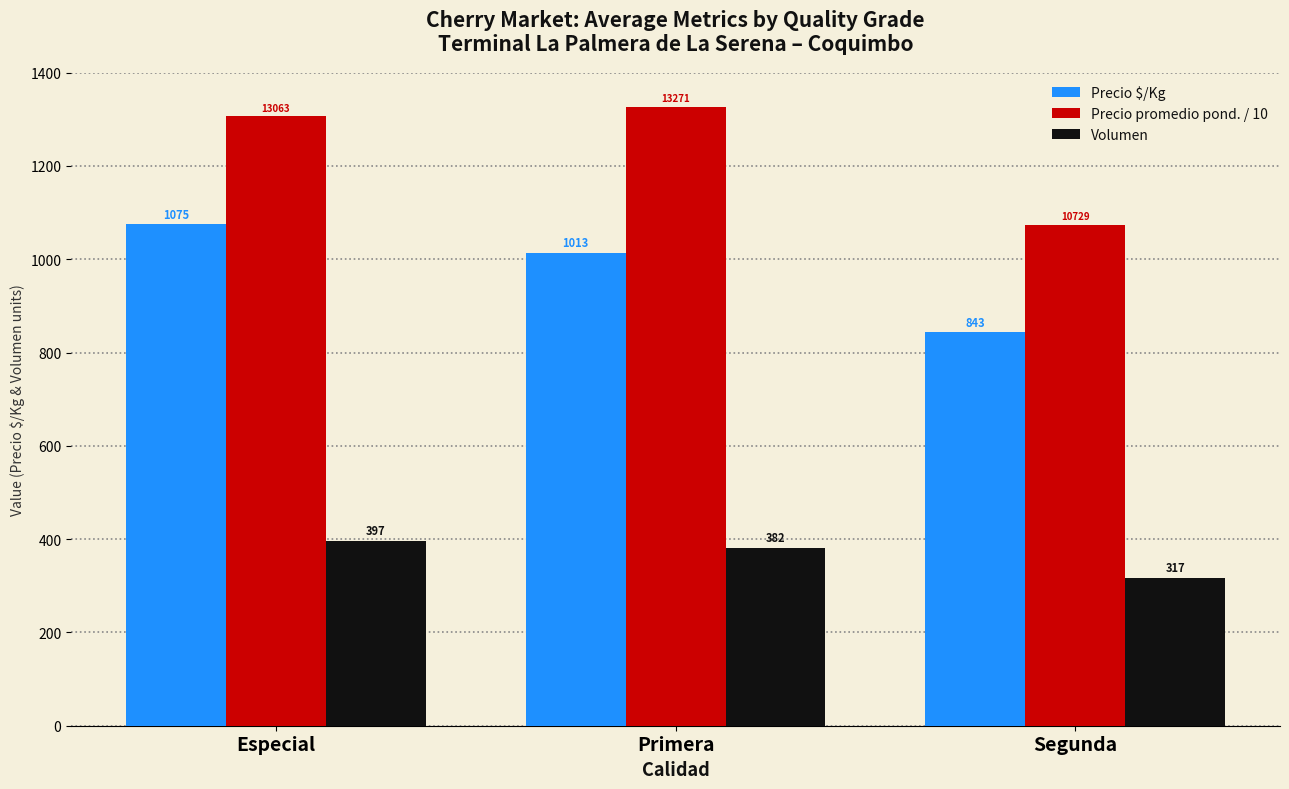

The value of Precio promedio pond. / 10 at Especial is 1817.3. True or false?

False